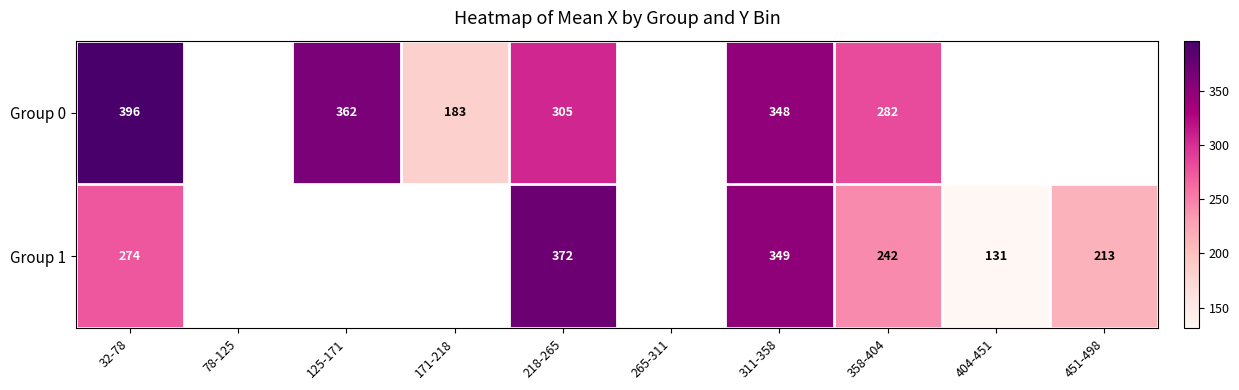

Between 358-404 and 32-78, which is larger?

32-78